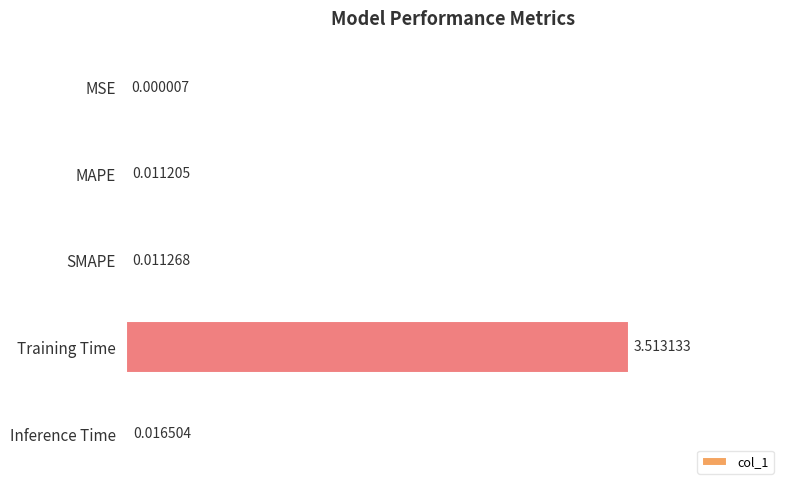

What is the sum of all values?

3.6